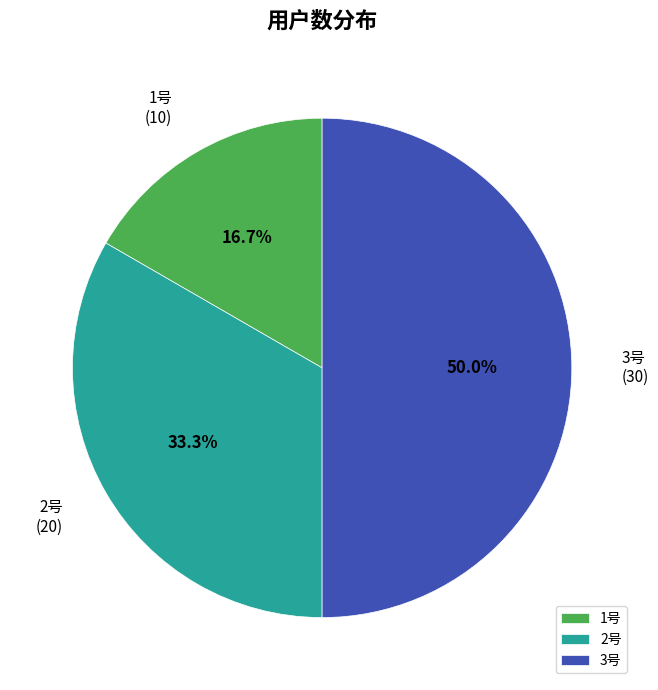

Does 2号 represent more than half of the total?

No